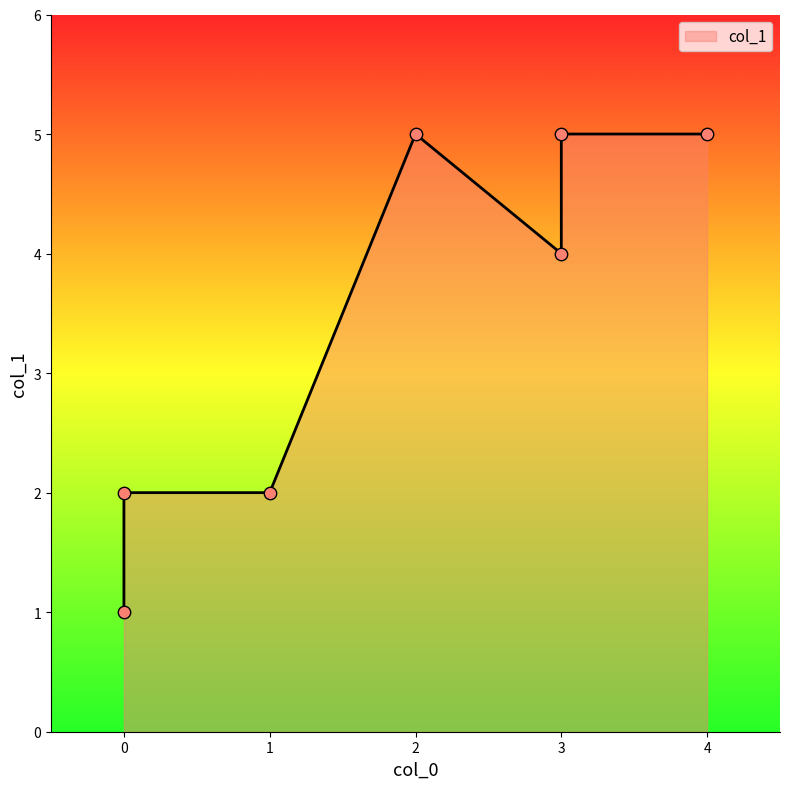

What is the change in value from 0 to 1?

+1